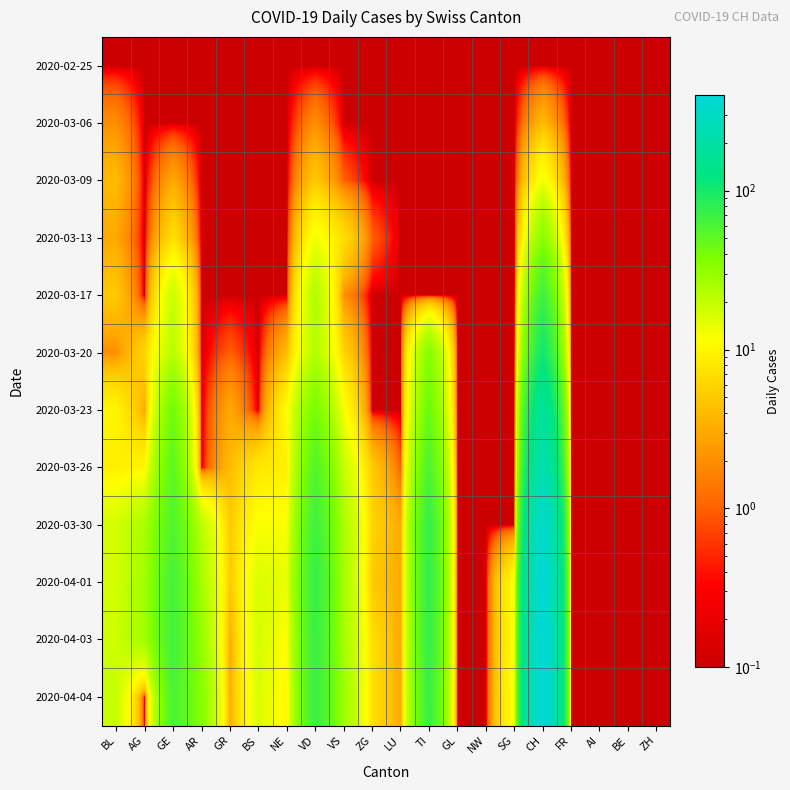

Reading left to right, what are all the values shown in this chart?

2020-02-25: BL=0.1	AG=0.1	GE=0.1	AR=0.1	GR=0.1	BS=0.1	NE=0.1	VD=0.1	VS=0.1	ZG=0.1	LU=0.1	TI=0.1	GL=0.1	NW=0.1	SG=0.1	CH=0.1	FR=0.1	AI=0.1	BE=0.1	ZH=0.1
2020-03-06: BL=2.0	AG=0.1	GE=0.1	AR=0.1	GR=0.1	BS=0.1	NE=0.1	VD=2.0	VS=0.1	ZG=0.1	LU=0.1	TI=0.1	GL=0.1	NW=0.1	SG=0.1	CH=4.0	FR=0.1	AI=0.1	BE=0.1	ZH=0.1
2020-03-09: BL=4.0	AG=0.1	GE=3.0	AR=0.1	GR=0.1	BS=0.1	NE=0.1	VD=5.0	VS=1.0	ZG=0.1	LU=0.1	TI=0.1	GL=0.1	NW=0.1	SG=0.1	CH=13.0	FR=0.1	AI=0.1	BE=0.1	ZH=0.1
2020-03-13: BL=3.0	AG=0.1	GE=7.0	AR=0.1	GR=0.1	BS=0.1	NE=0.1	VD=13.0	VS=7.0	ZG=1.0	LU=0.1	TI=0.1	GL=0.1	NW=0.1	SG=0.1	CH=34.0	FR=0.1	AI=0.1	BE=0.1	ZH=0.1
2020-03-17: BL=5.0	AG=0.1	GE=19.0	AR=0.1	GR=0.1	BS=0.1	NE=0.1	VD=24.0	VS=2.0	ZG=0.1	LU=0.1	TI=0.1	GL=0.1	NW=0.1	SG=0.1	CH=69.0	FR=0.1	AI=0.1	BE=0.1	ZH=0.1
2020-03-20: BL=2.0	AG=6.0	GE=22.0	AR=0.1	GR=1.0	BS=0.1	NE=4.0	VD=23.0	VS=6.0	ZG=0.1	LU=0.1	TI=35.0	GL=0.1	NW=0.1	SG=0.1	CH=105.0	FR=0.1	AI=0.1	BE=0.1	ZH=0.1
2020-03-23: BL=10.0	AG=3.0	GE=43.0	AR=0.1	GR=3.0	BS=0.1	NE=11.0	VD=40.0	VS=12.0	ZG=0.1	LU=0.1	TI=45.0	GL=0.1	NW=0.1	SG=0.1	CH=176.0	FR=0.1	AI=0.1	BE=0.1	ZH=0.1
2020-03-26: BL=9.0	AG=10.0	GE=52.0	AR=0.1	GR=4.0	BS=8.0	NE=9.0	VD=57.0	VS=19.0	ZG=5.0	LU=1.0	TI=60.0	GL=0.1	NW=0.1	SG=0.1	CH=239.0	FR=0.1	AI=0.1	BE=0.1	ZH=0.1
2020-03-30: BL=17.0	AG=25.0	GE=57.0	AR=21.0	GR=5.0	BS=12.0	NE=12.0	VD=68.0	VS=25.0	ZG=6.0	LU=3.0	TI=75.0	GL=0.1	NW=0.1	SG=0.1	CH=342.0	FR=0.1	AI=0.1	BE=0.1	ZH=0.1
2020-04-01: BL=17.0	AG=27.0	GE=64.0	AR=26.0	GR=5.0	BS=16.0	NE=14.0	VD=74.0	VS=26.0	ZG=5.0	LU=3.0	TI=76.0	GL=0.1	NW=0.1	SG=12.0	CH=388.0	FR=0.1	AI=0.1	BE=0.1	ZH=0.1
2020-04-03: BL=18.0	AG=27.0	GE=65.0	AR=30.0	GR=3.0	BS=17.0	NE=11.0	VD=72.0	VS=26.0	ZG=7.0	LU=3.0	TI=75.0	GL=0.1	NW=0.1	SG=12.0	CH=399.0	FR=0.1	AI=0.1	BE=0.1	ZH=0.1
2020-04-04: BL=19.0	AG=0.1	GE=61.0	AR=35.0	GR=3.0	BS=16.0	NE=10.0	VD=72.0	VS=28.0	ZG=7.0	LU=3.0	TI=72.0	GL=0.1	NW=0.1	SG=13.0	CH=399.0	FR=0.1	AI=0.1	BE=0.1	ZH=0.1